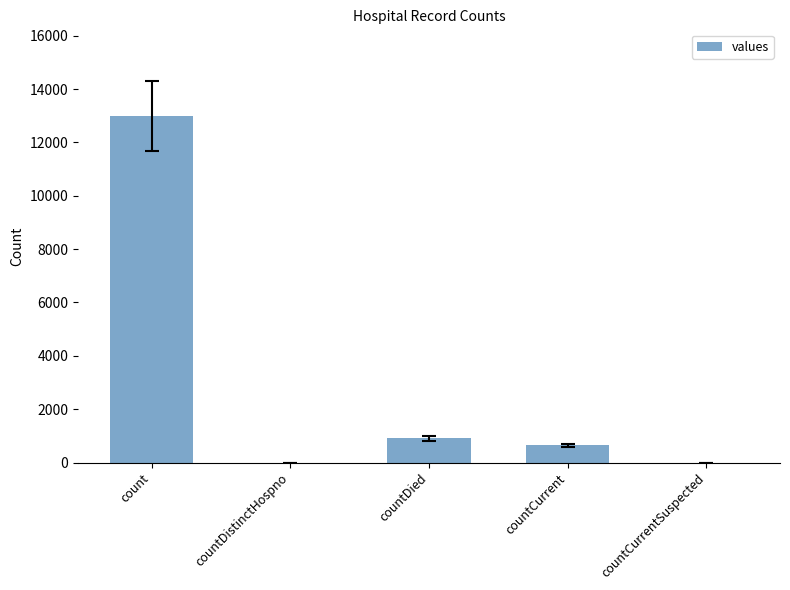

Is it true that the value at countDistinctHospno is -8411?

False